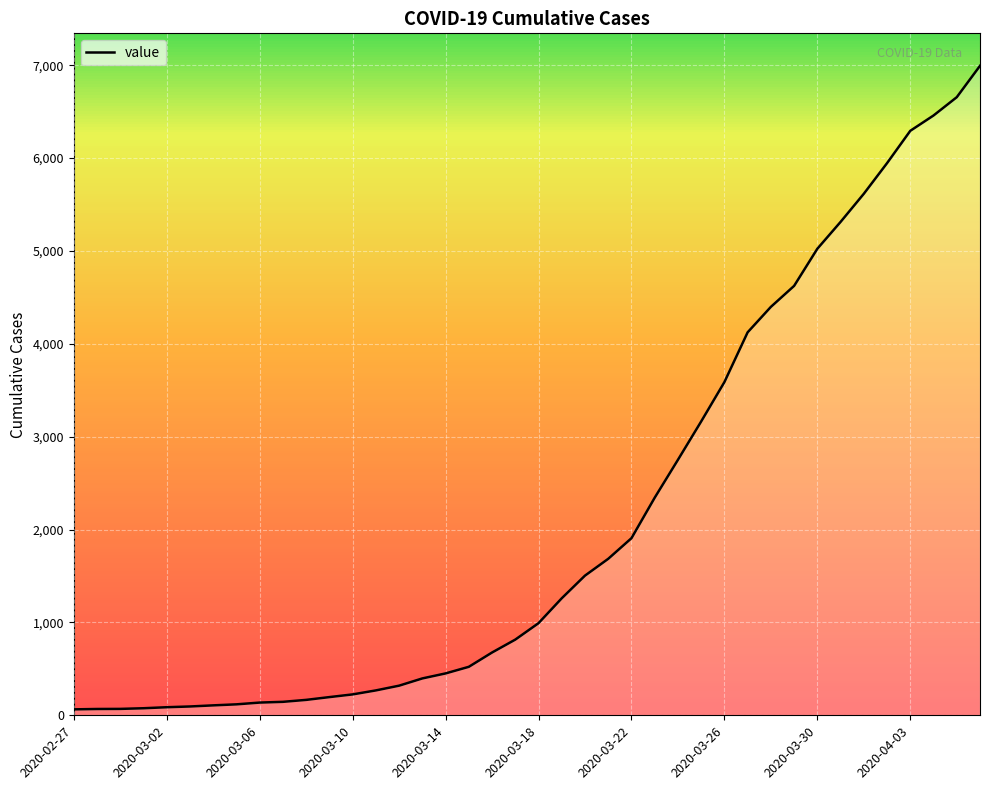

What is the difference between the maximum and minimum values?

6930